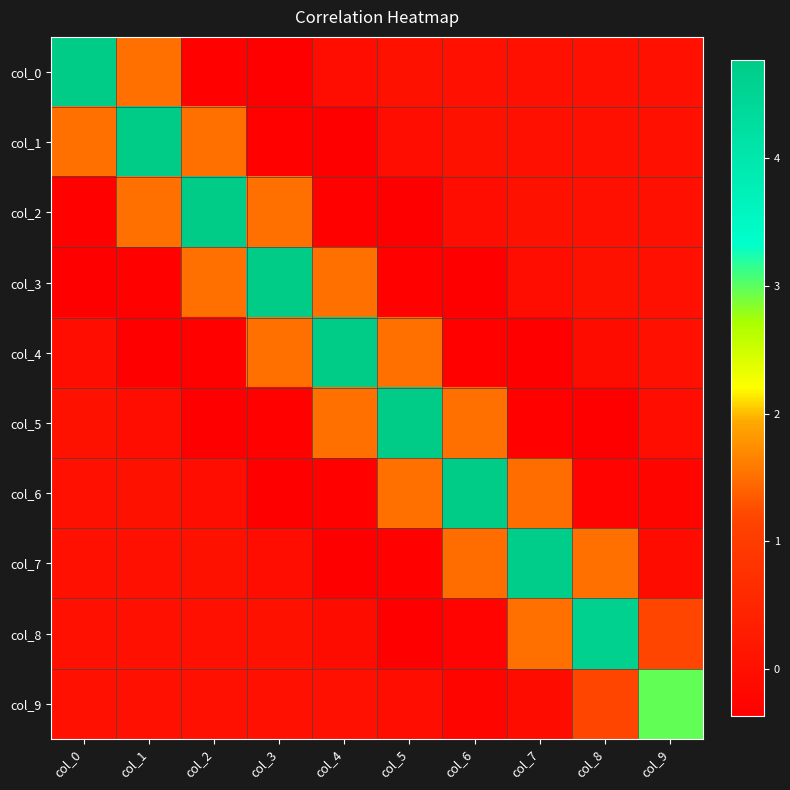

Count the number of data series in this chart.

10